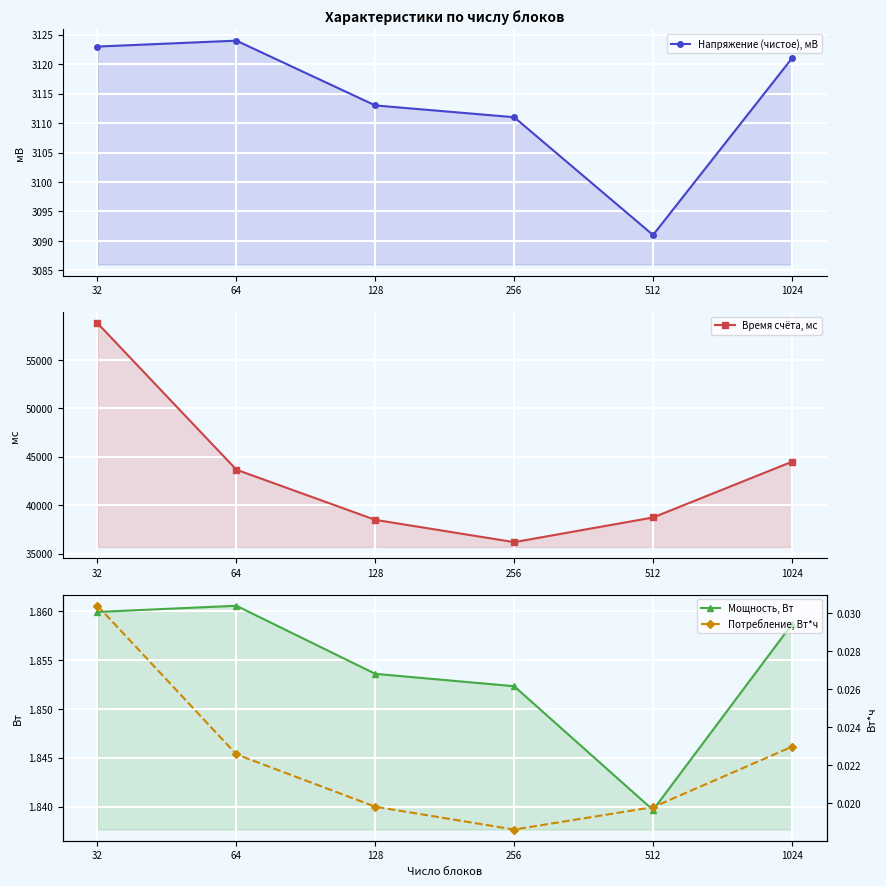

At which label is Потребление, Вт*ч closest to 0?

256